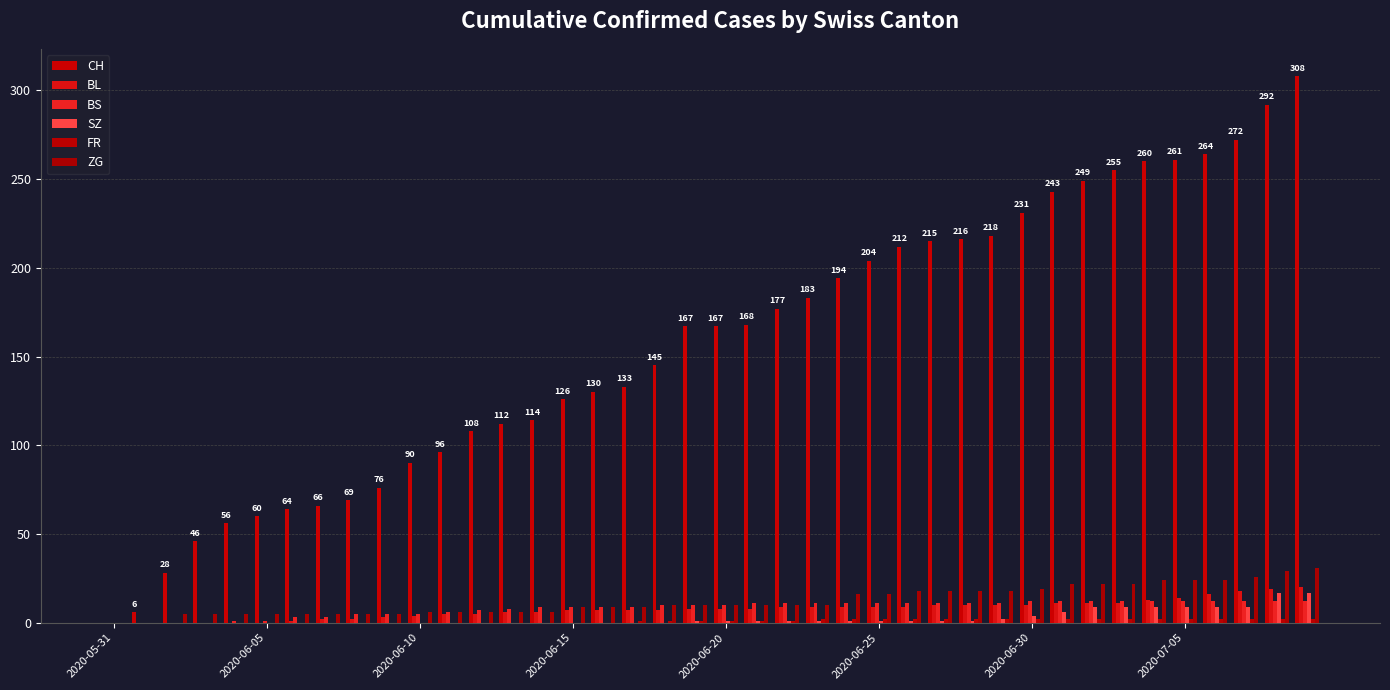

How many groups of bars are there?

40